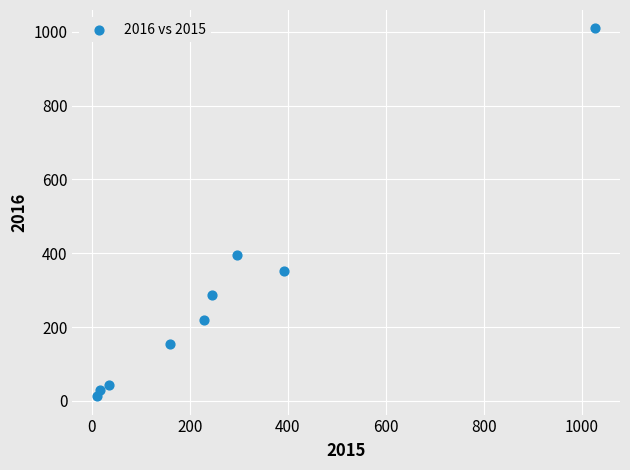

What is the average Y value?

278